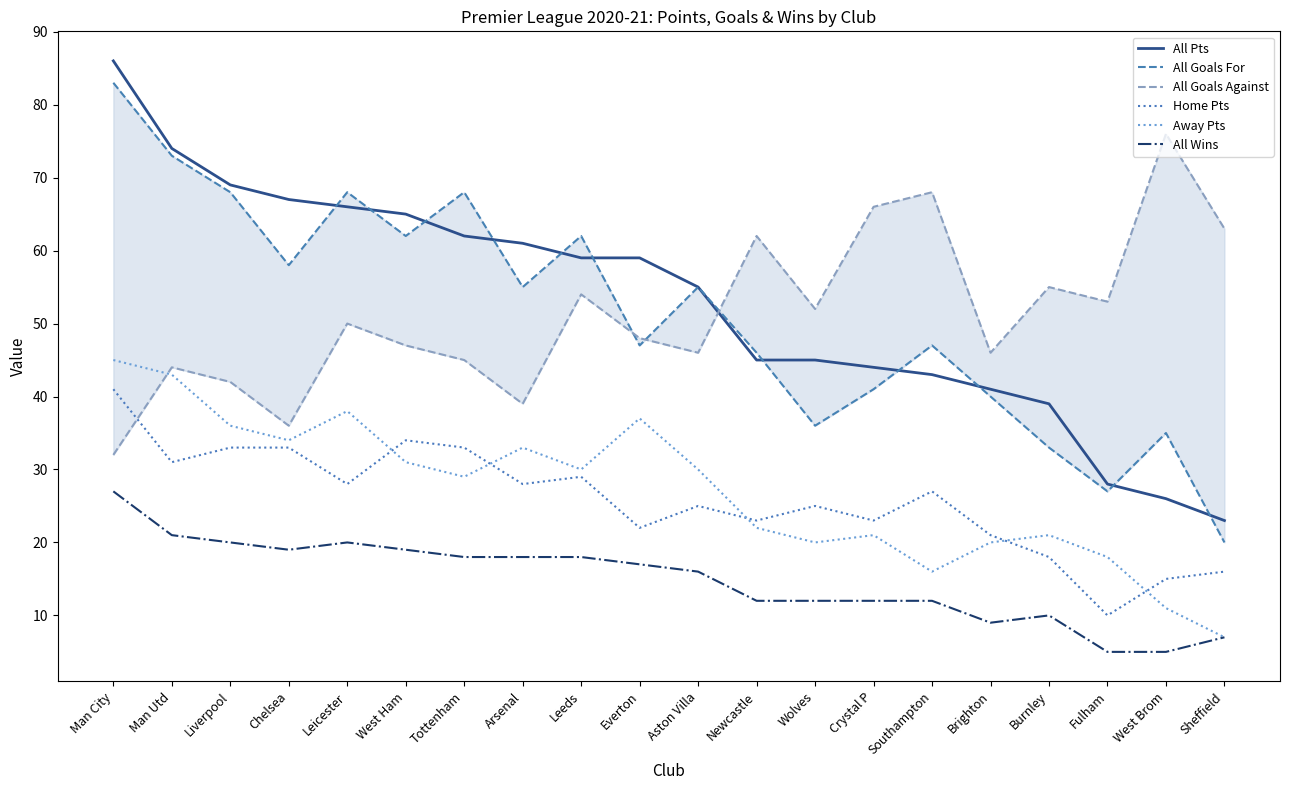

Reading right to left, transcribe all the data shown in this chart.

All Pts: 23	26	28	39	41	43	44	45	45	55	59	59	61	62	65	66	67	69	74	86
All Goals For: 20	35	27	33	40	47	41	36	46	55	47	62	55	68	62	68	58	68	73	83
All Goals Against: 63	76	53	55	46	68	66	52	62	46	48	54	39	45	47	50	36	42	44	32
Home Pts: 16	15	10	18	21	27	23	25	23	25	22	29	28	33	34	28	33	33	31	41
Away Pts: 7	11	18	21	20	16	21	20	22	30	37	30	33	29	31	38	34	36	43	45
All Wins: 7	5	5	10	9	12	12	12	12	16	17	18	18	18	19	20	19	20	21	27